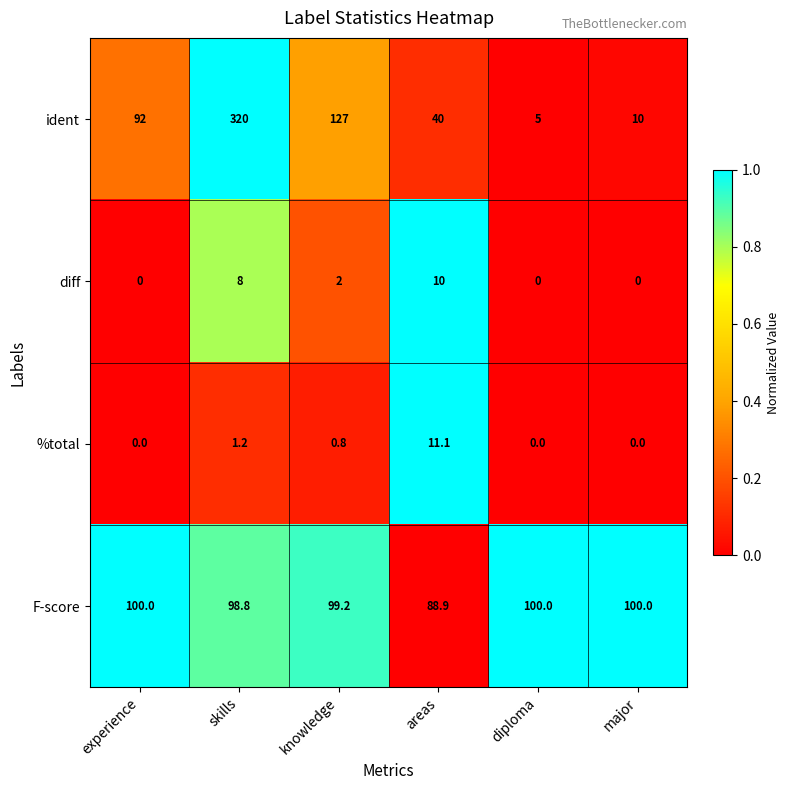

At which category is the sum across all series the highest?

skills